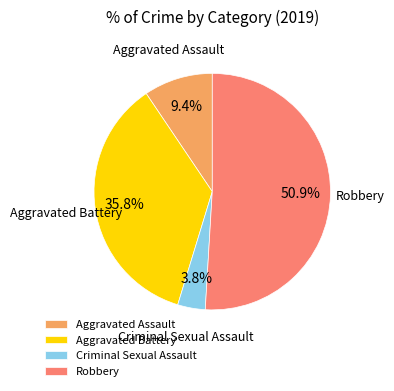

What is the majority slice?

Robbery